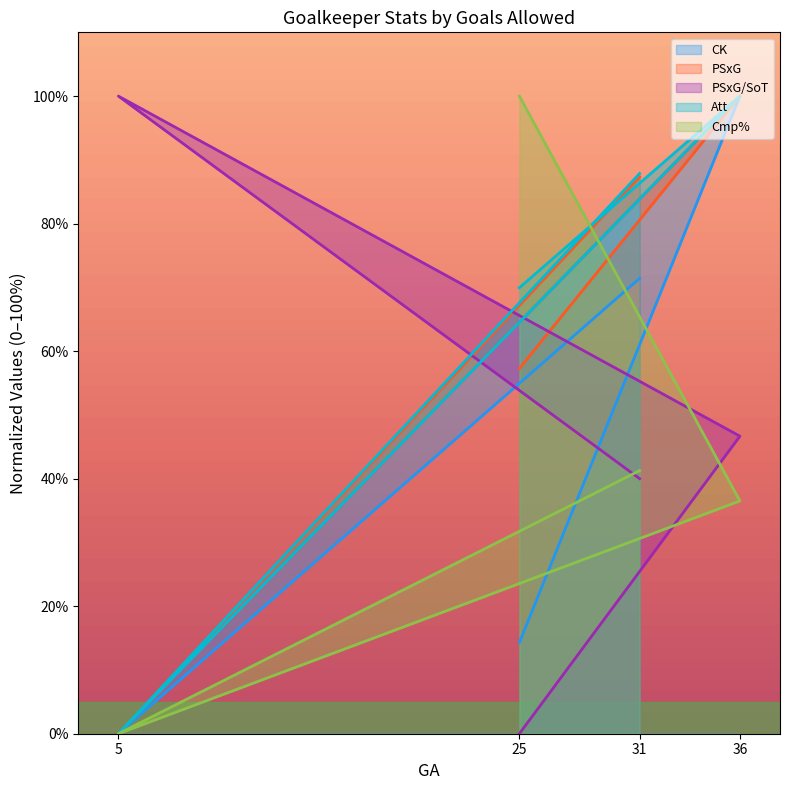

True or false: CK and Att intersect in this chart.

False